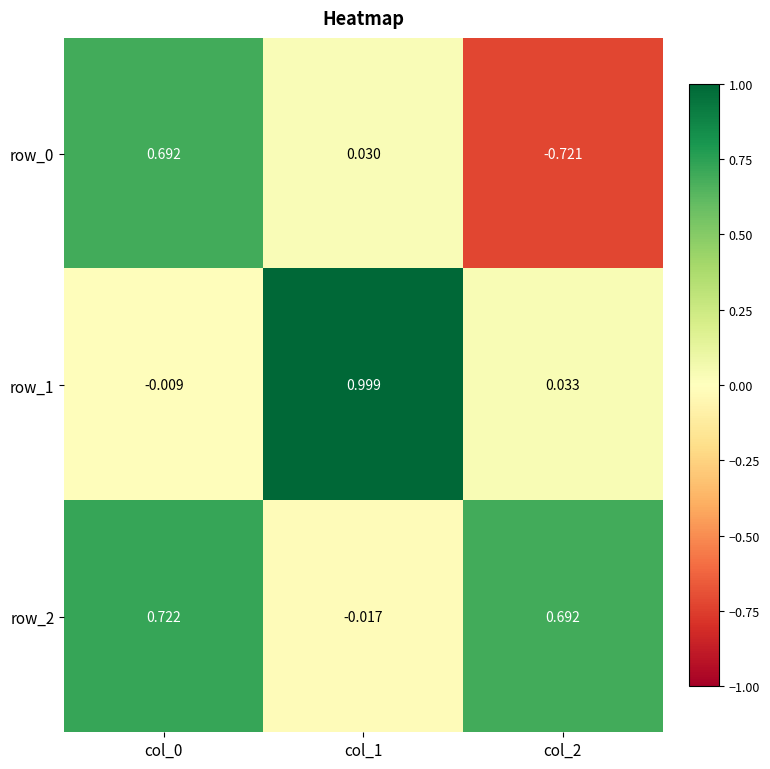

How many values in row_2 are below zero?

1